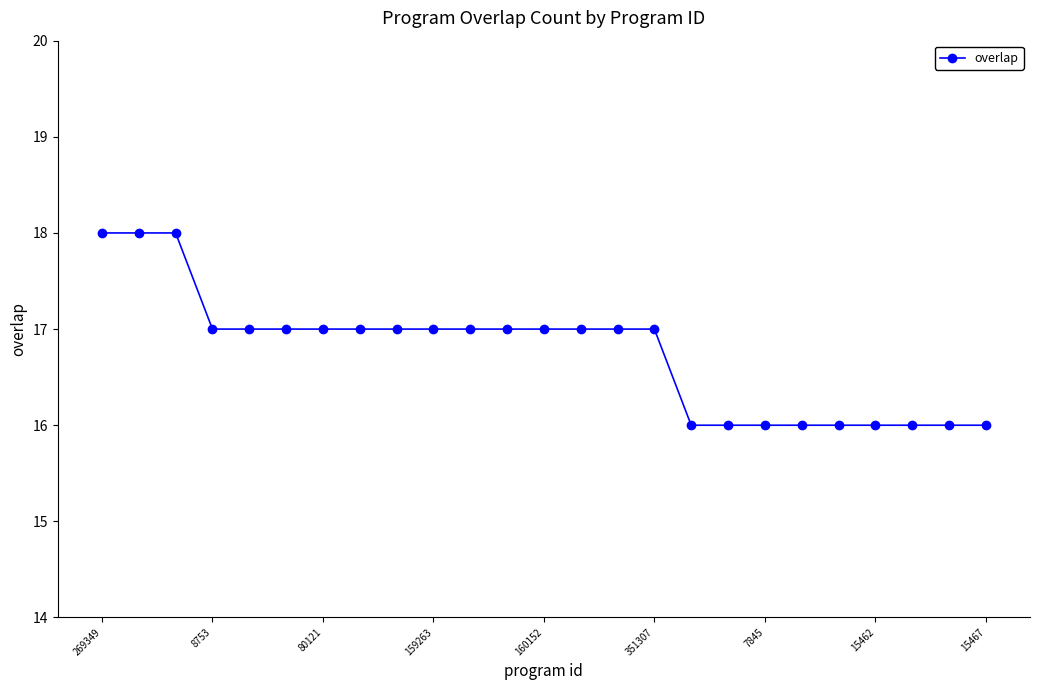

What is the value of the 6th point from the left?

17